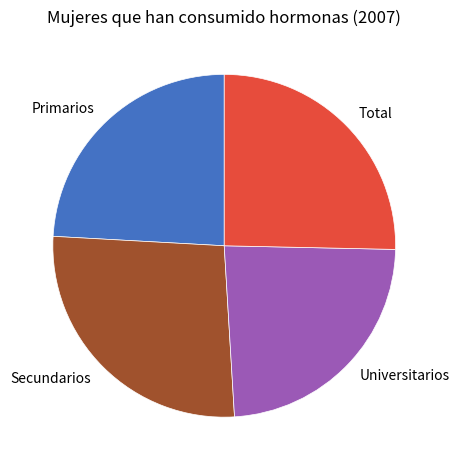

The Primarios slice represents 24% of the pie. True or false?

True